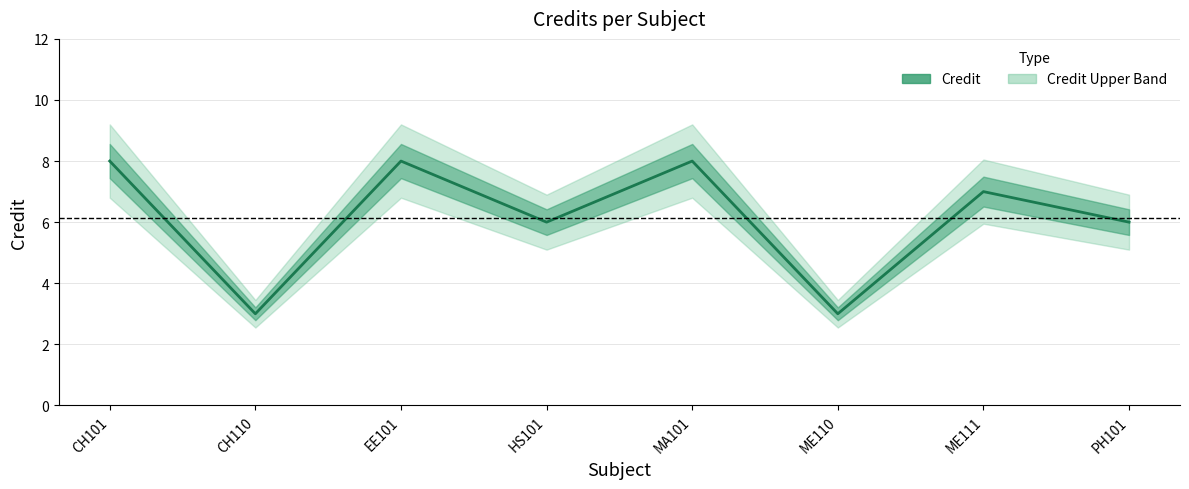

Where is the data nearest to the value 5?

HS101